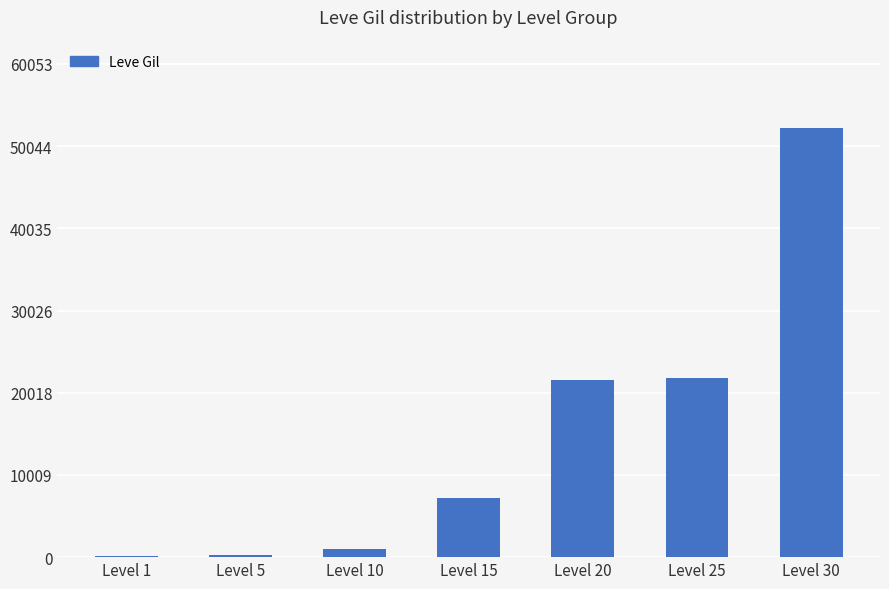

What is the ratio of the value at Level 10 to the value at Level 5?

4.5